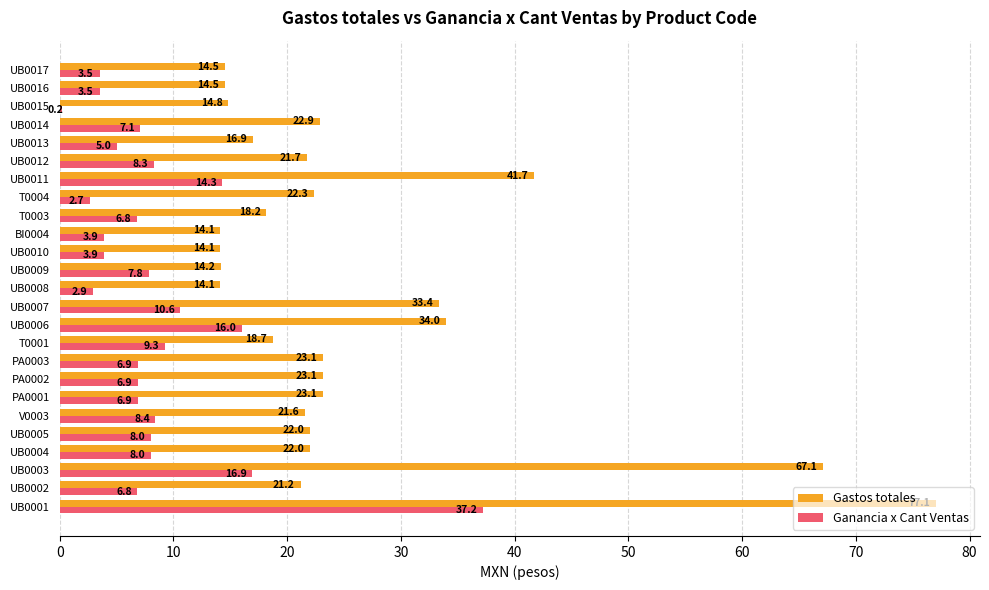

At which category does the chart reach its peak across all series?

UB0001